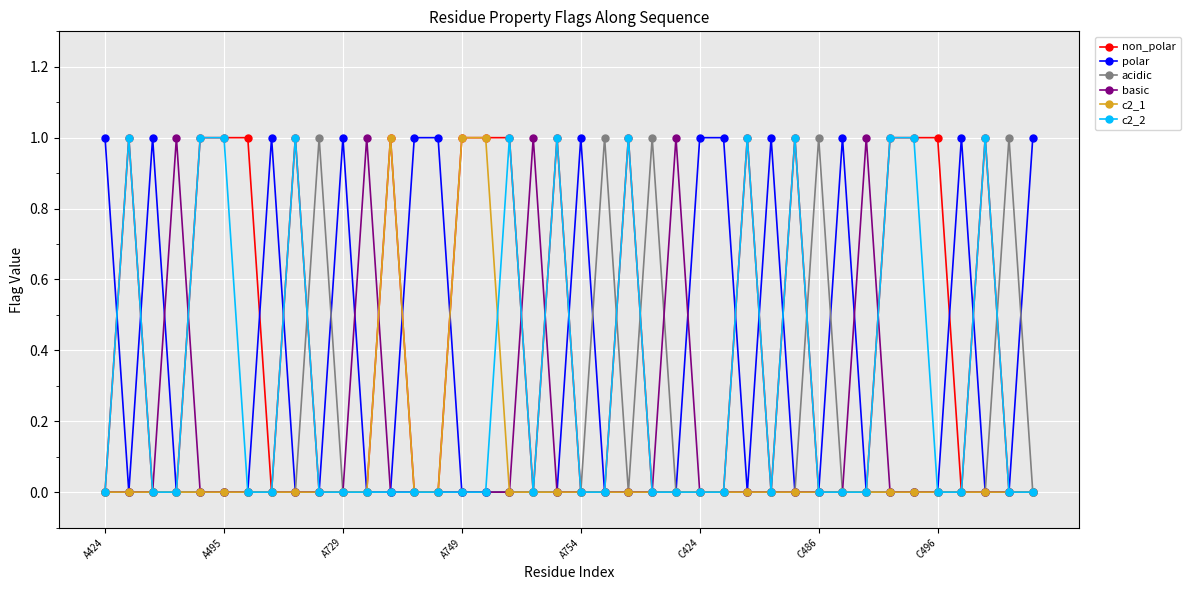

True or false: c2_2 has more than 2 points higher than both neighbors.

True